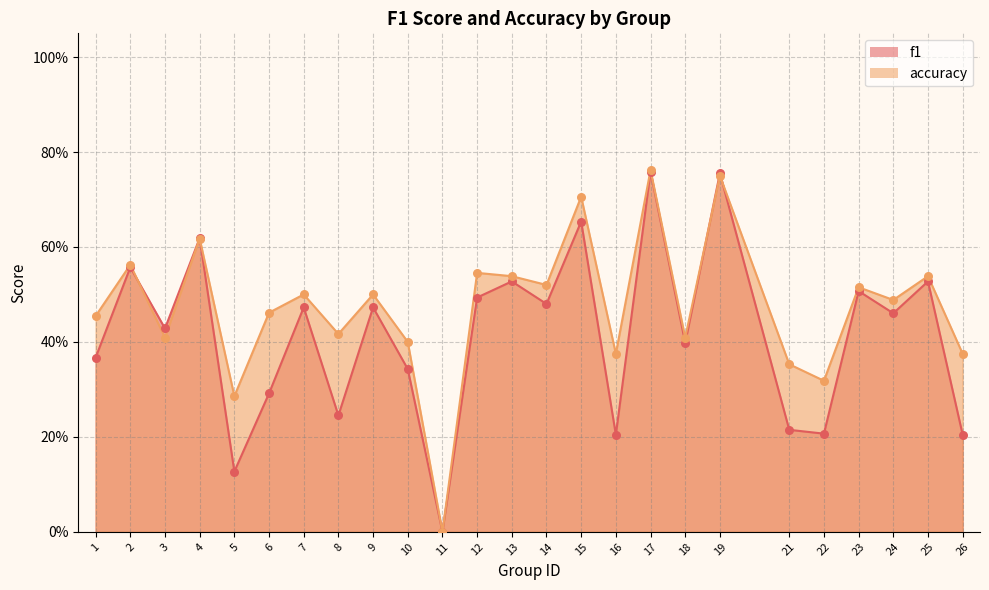

What is the total value across all series at 17?

1.5